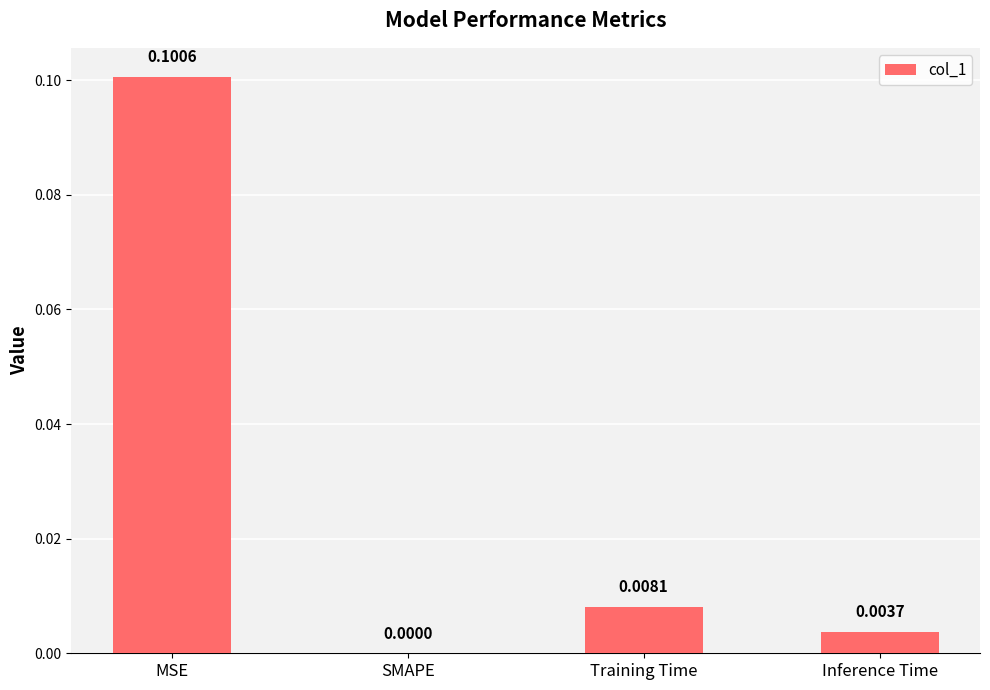

Which label corresponds to the largest value in the chart?

MSE